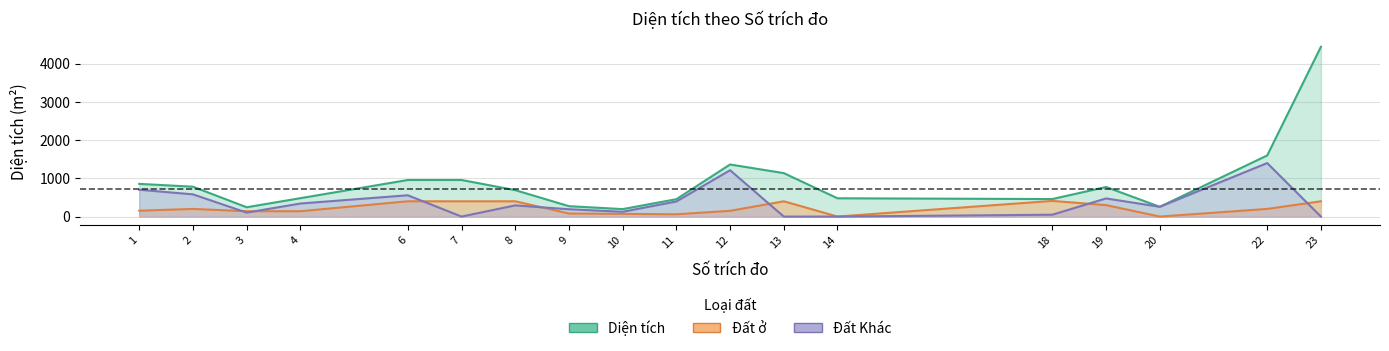

Is it true that Diện tích equals 254.2 at 18?

False